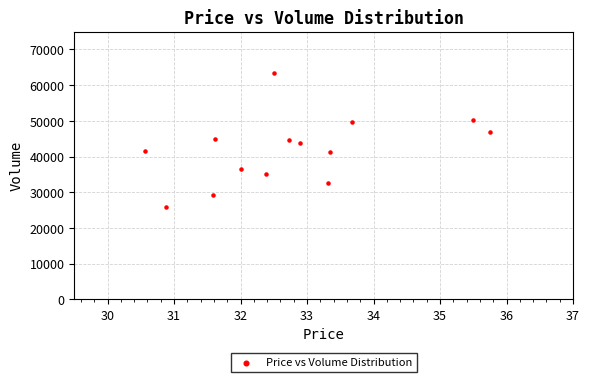

What is the range of Y values (max minus min)?

37651